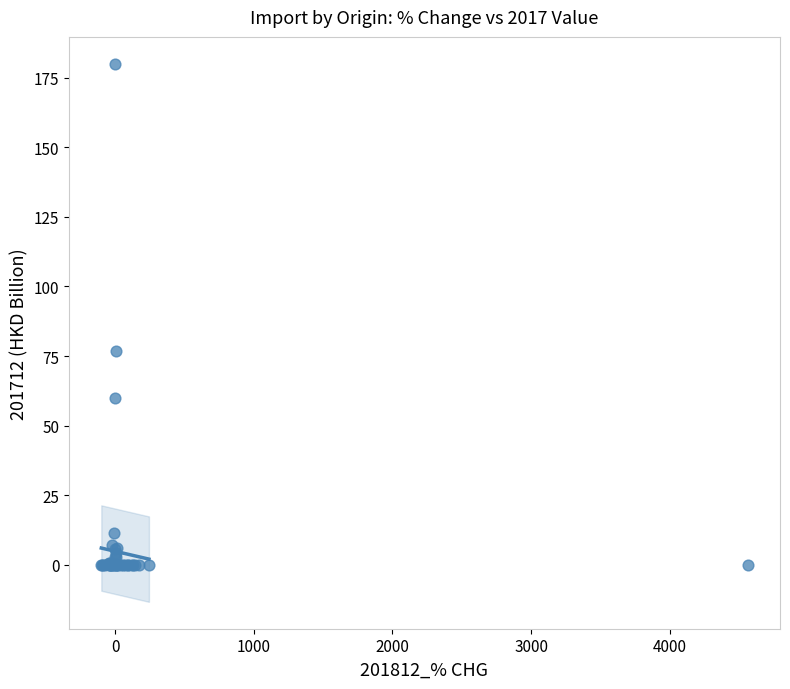

What Y value in the scatter plot is closest to 89?

76.9